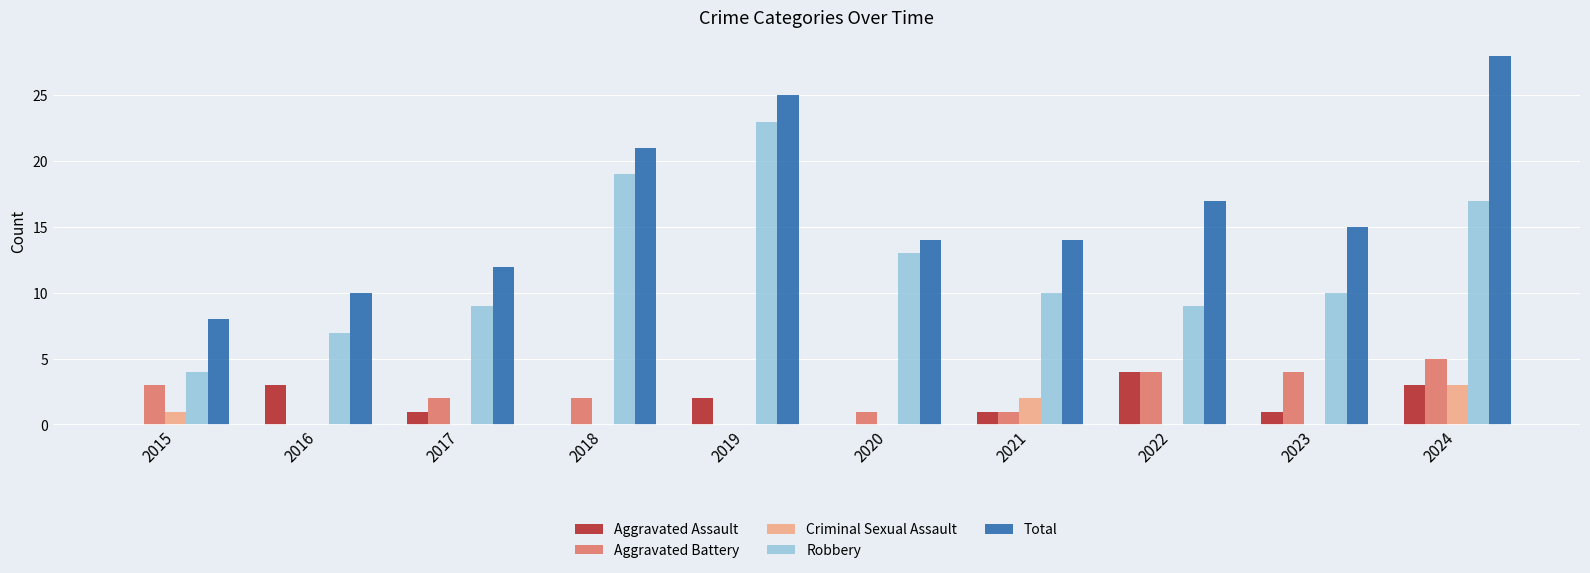

What is the maximum value for Aggravated Battery?

5